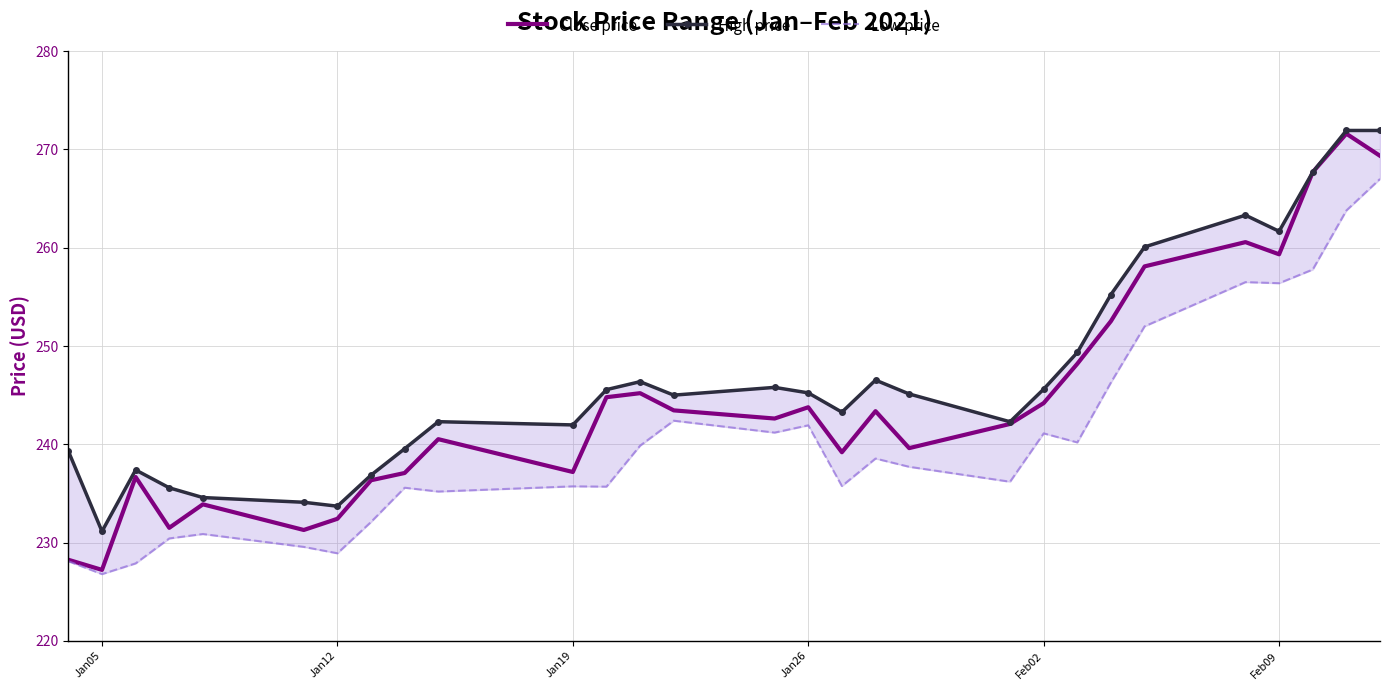

What is the minimum value for Close price?

227.2